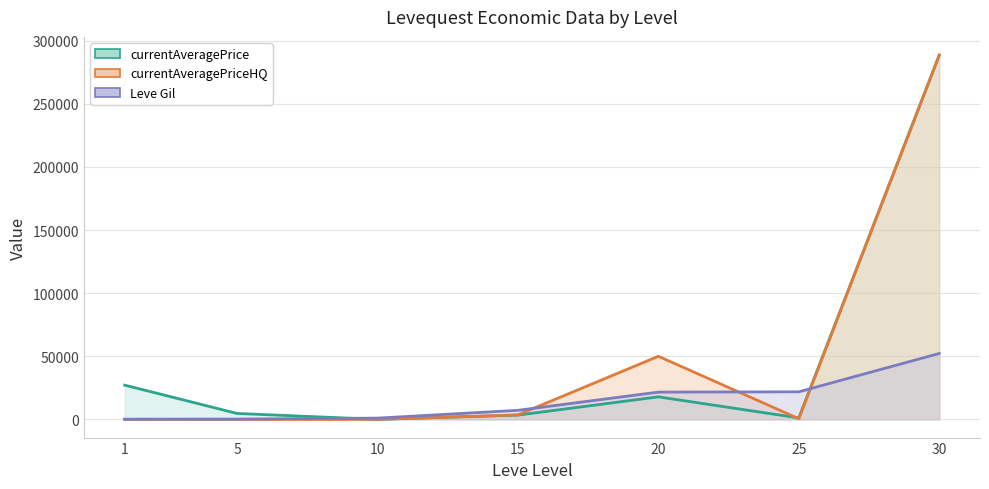

What is the maximum value shown in the chart?

288611